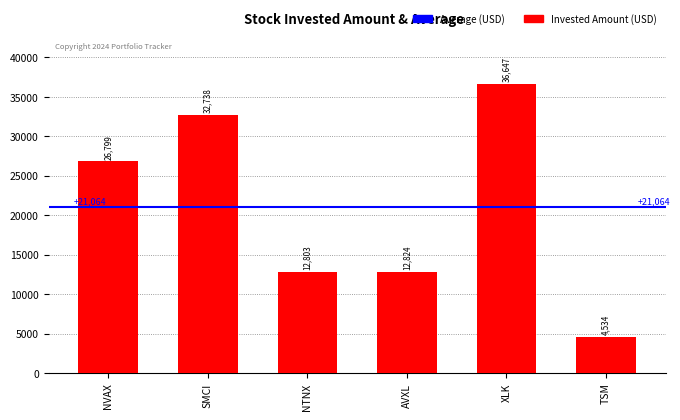

Is it true that the value at SMCI is 32738.4?

True